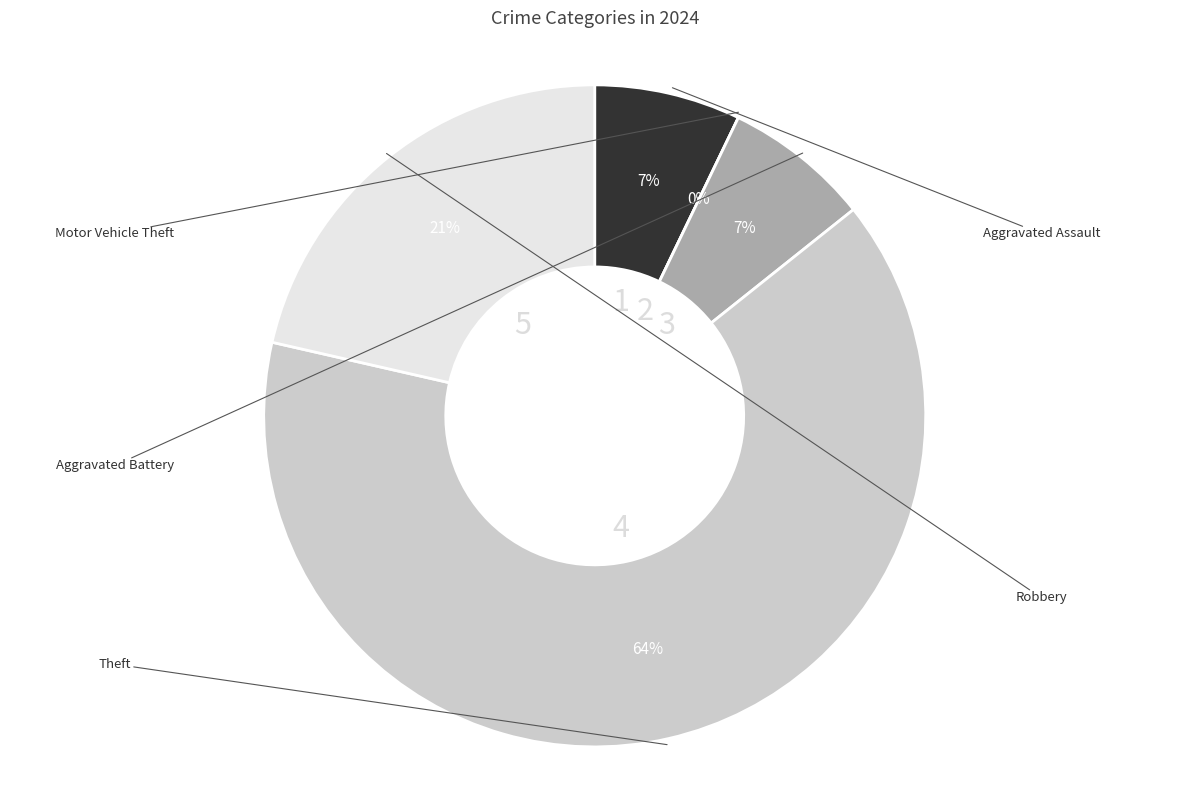

How many segments does this pie chart have?

5